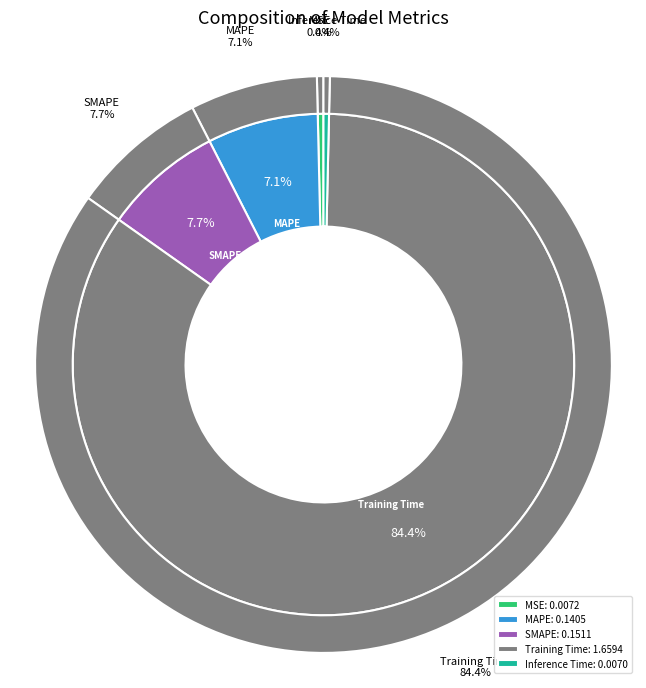

To the nearest percent, what is the combined percentage of MAPE and Training Time?

92%